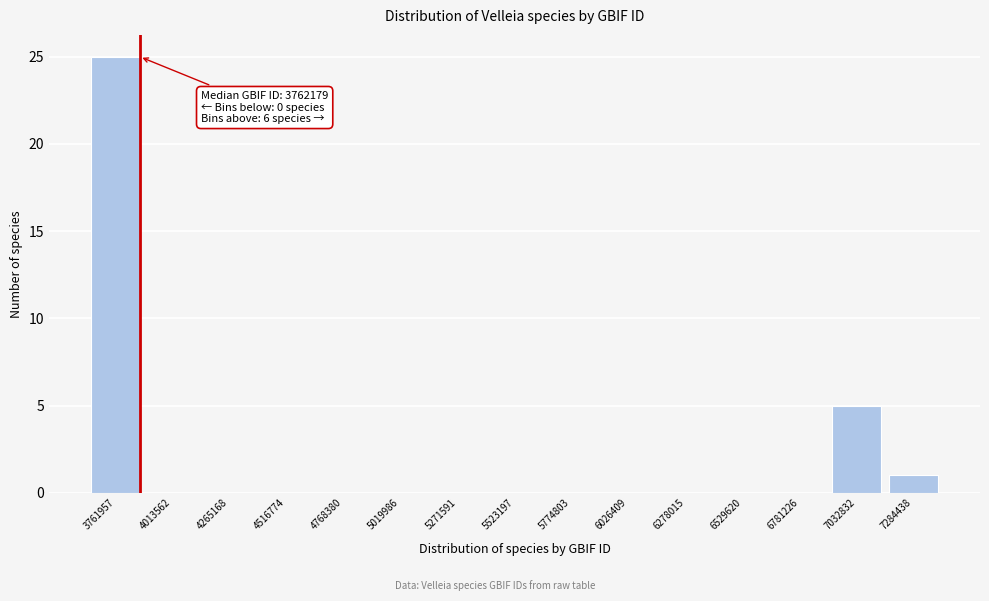

Reading left to right, what are all the values shown in this chart?

3761957=25	4013562=0	4265168=0	4516774=0	4768380=0	5019986=0	5271591=0	5523197=0	5774803=0	6026409=0	6278015=0	6529620=0	6781226=0	7032832=5	7284438=1